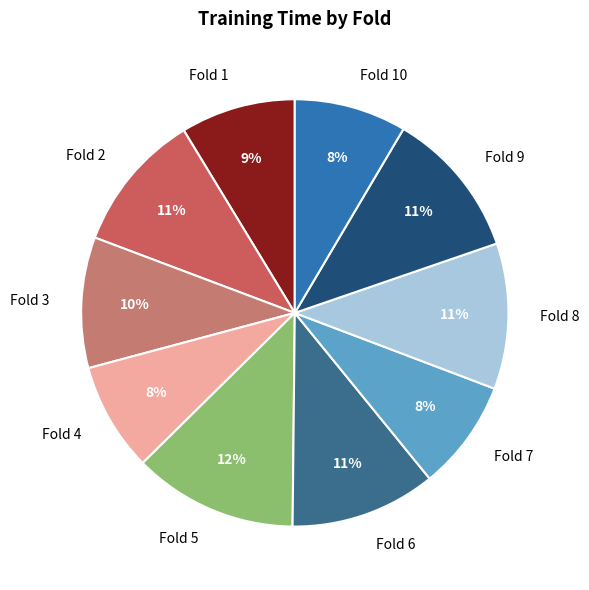

Which slice is the largest?

Fold 5